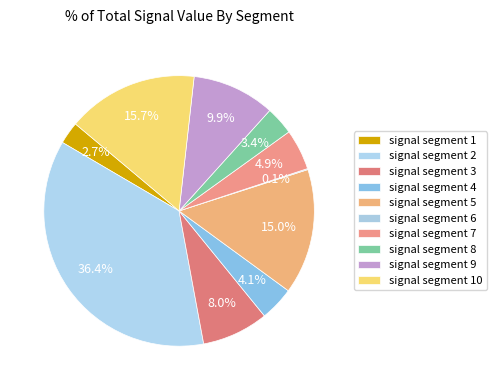

Is it true that signal segment 3 is 8% of the pie?

True